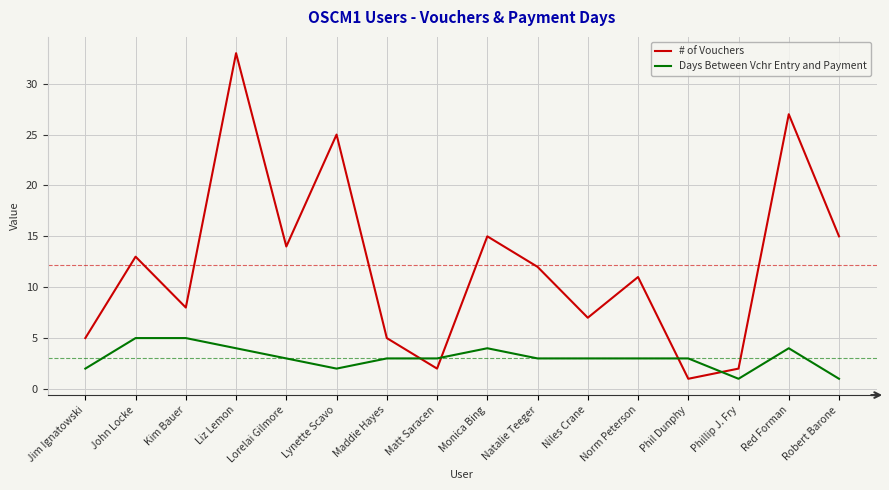

What is the lowest value of the # of Vouchers series?

1